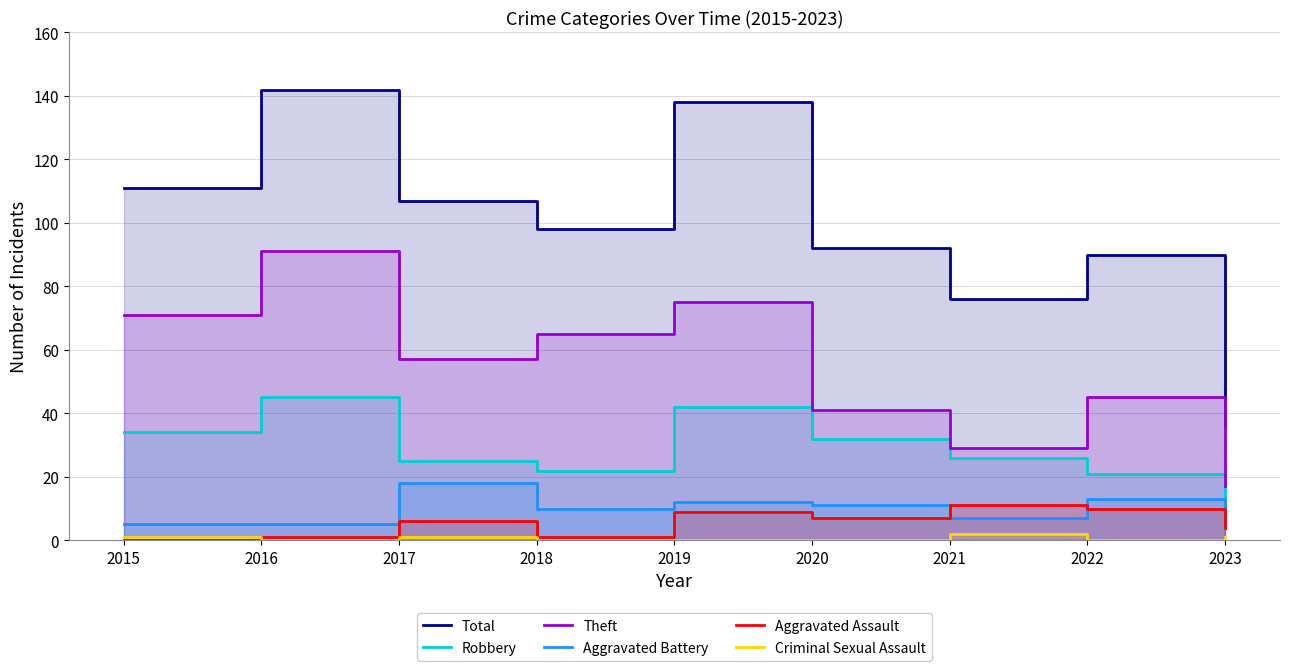

At 2018, list the series in order from smallest to largest.

Criminal Sexual Assault, Aggravated Assault, Aggravated Battery, Robbery, Theft, Total